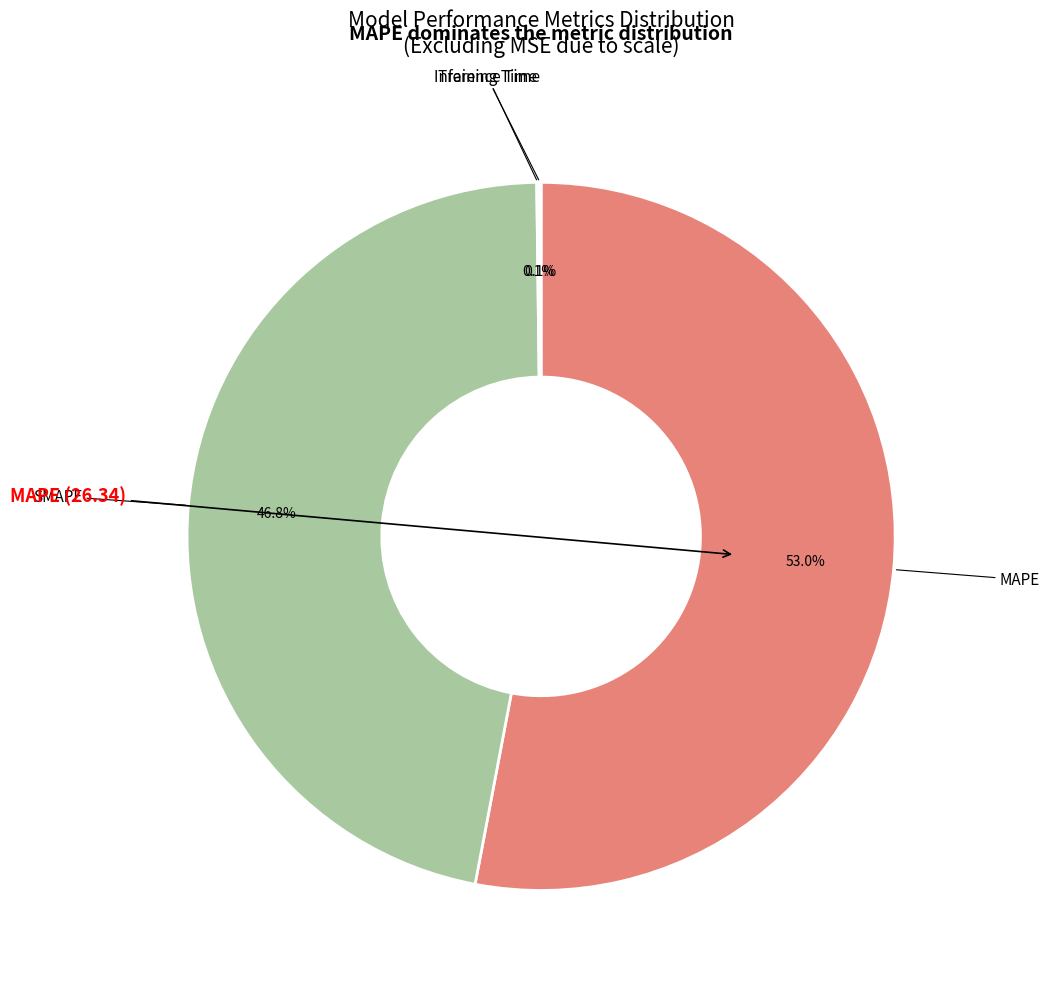

Does any single category account for the majority?

Yes